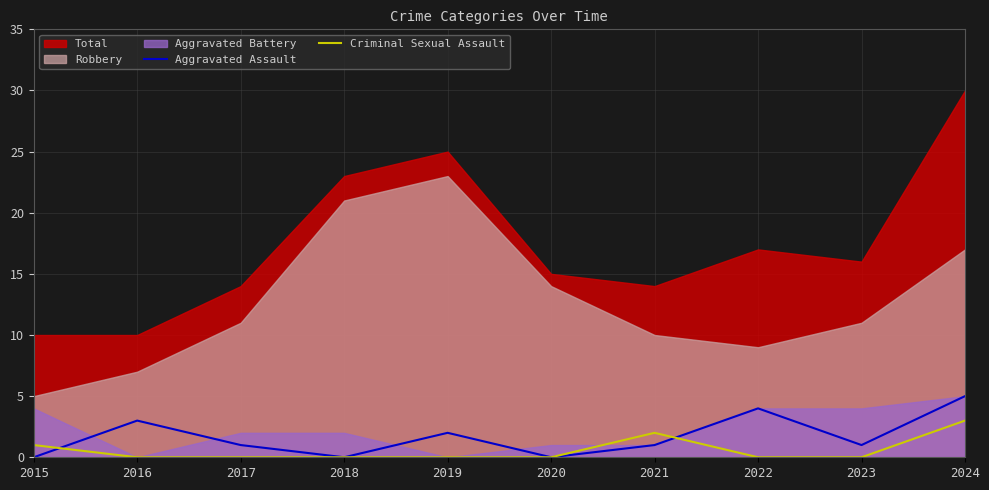

Which label corresponds to the smallest value in the chart?

2015